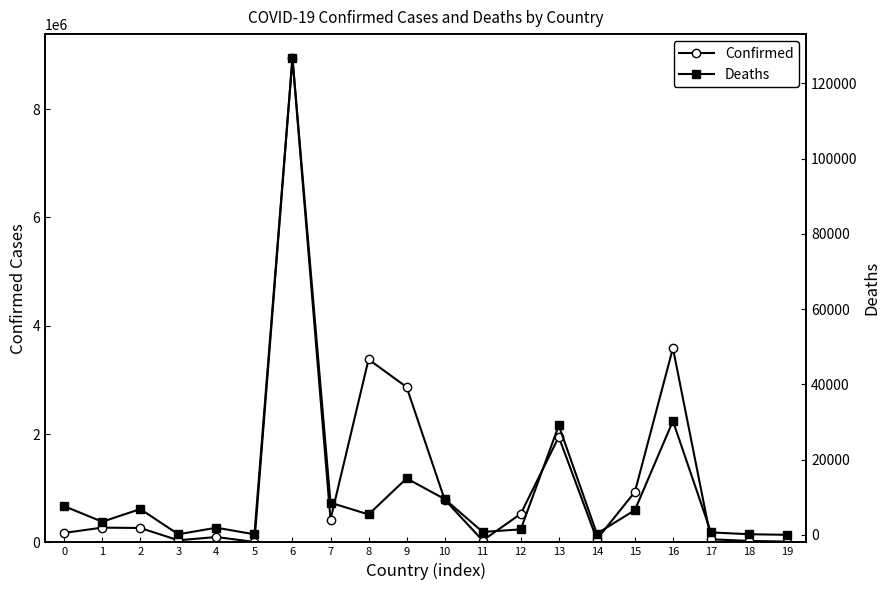

What is the sum of the Deaths values at 9 and 1?

18490